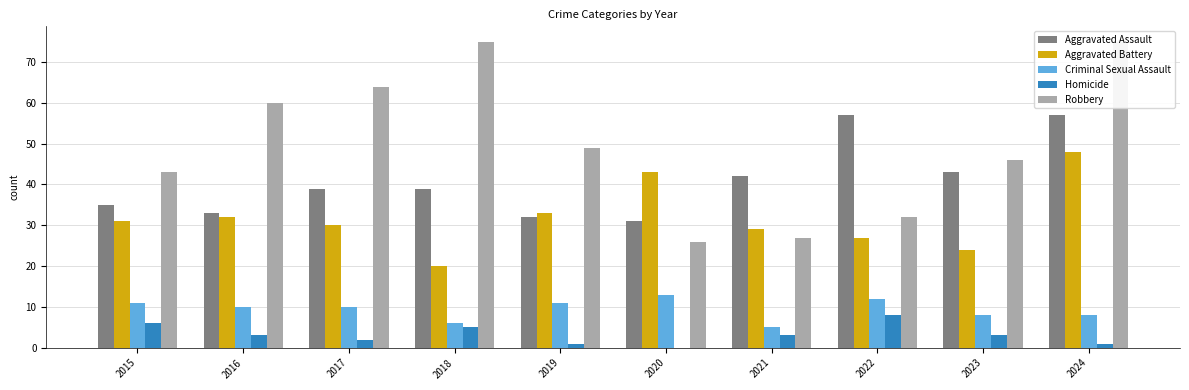

What is the difference between the maximum and minimum values in the Criminal Sexual Assault series?

8